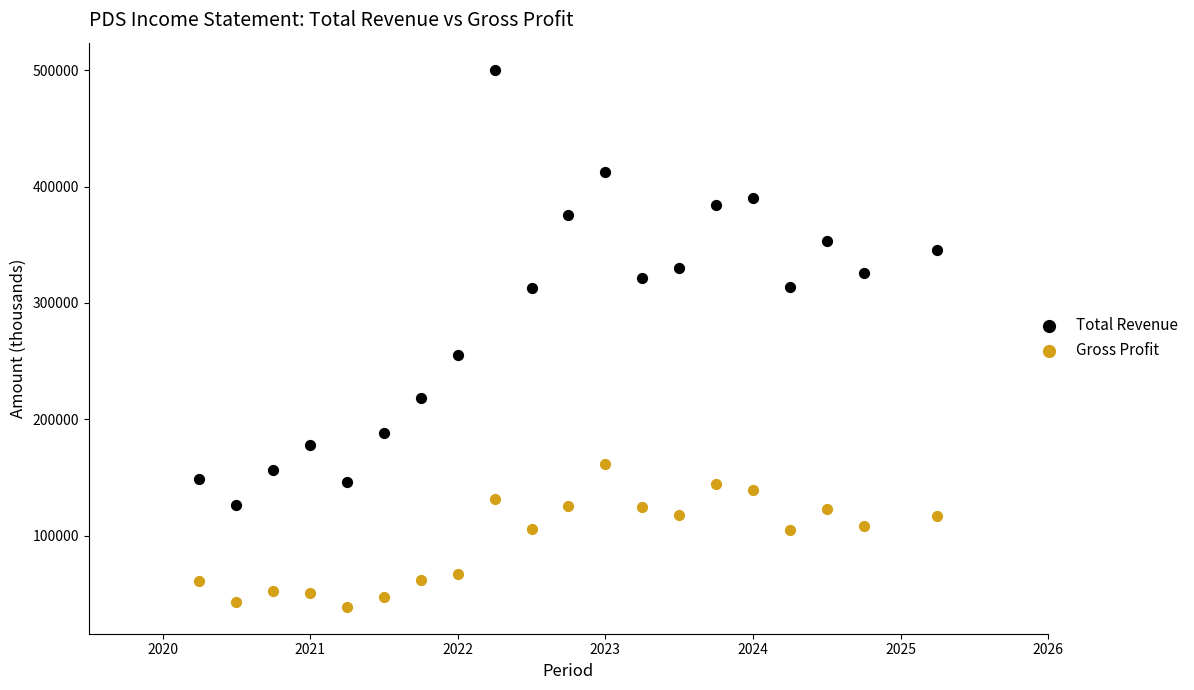

Which series contains the highest Y value?

Total Revenue